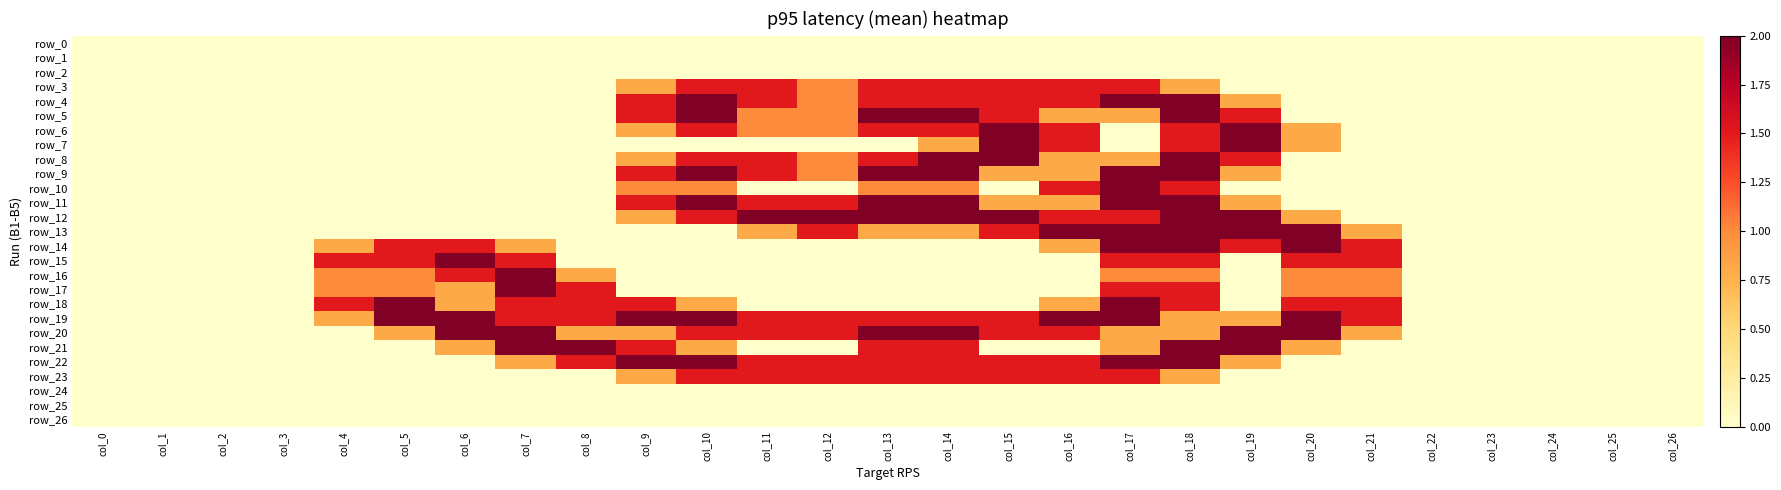

Which has a higher value, col_14 or col_16?

col_14